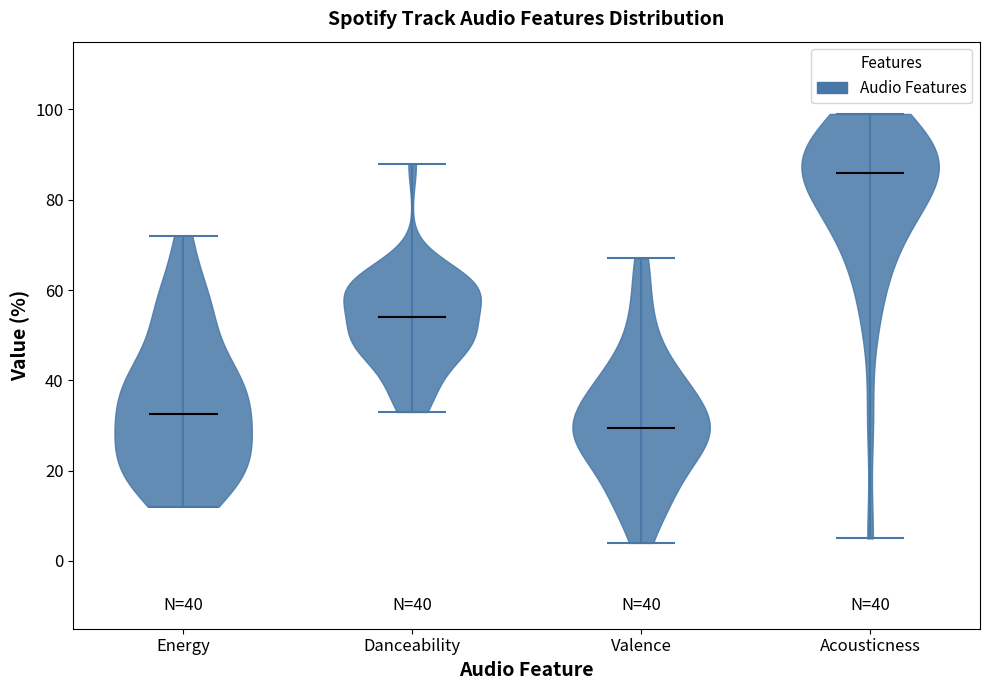

Which violin has the lowest median line?

Valence